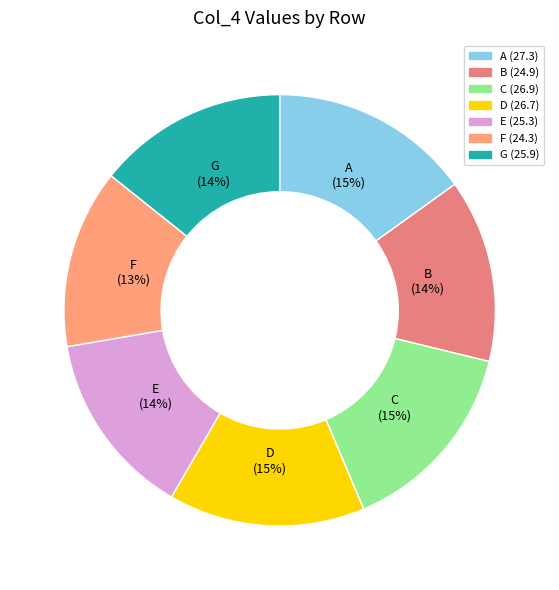

Is it true that F is 13% of the pie?

True